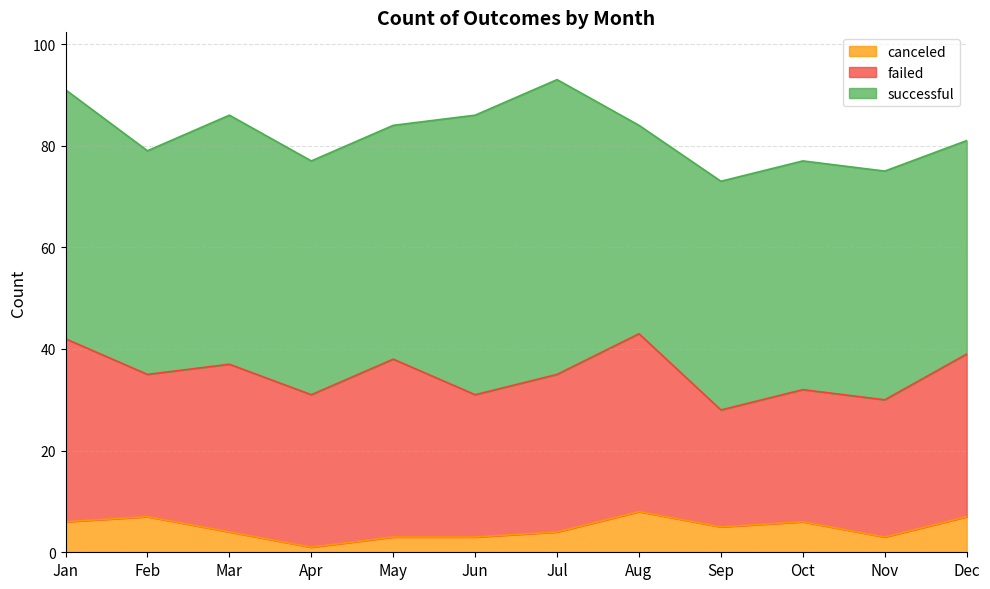

Which series has the widest spread of values?

successful